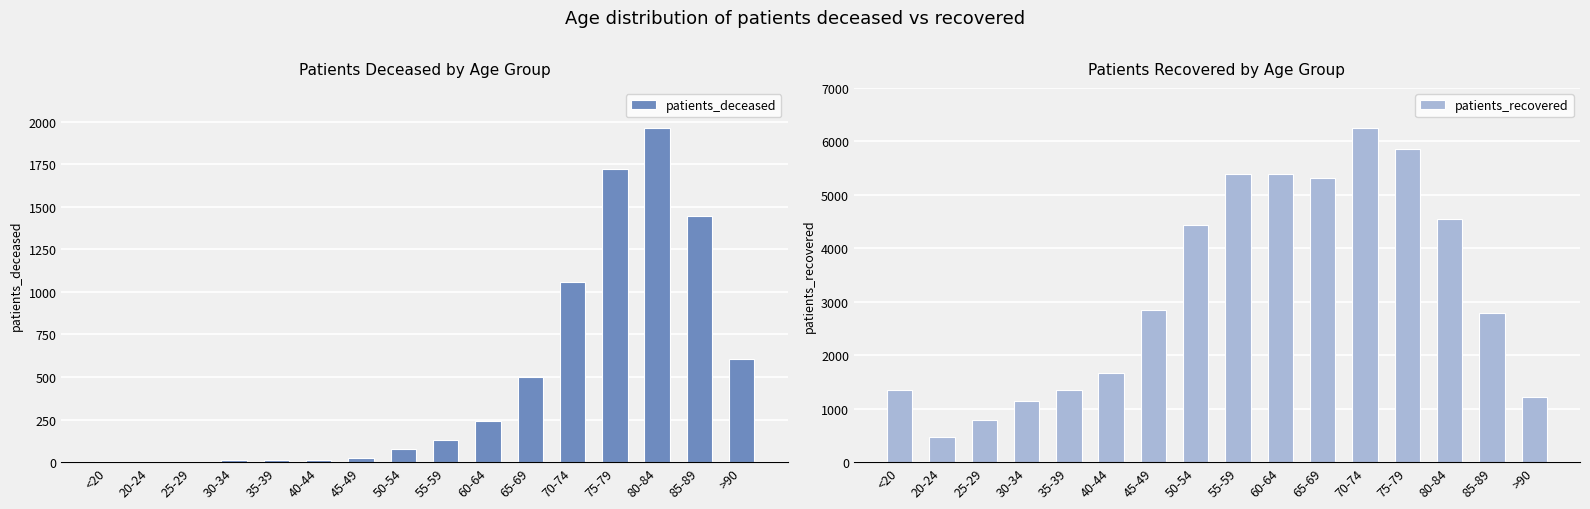

How many groups of bars are there?

16